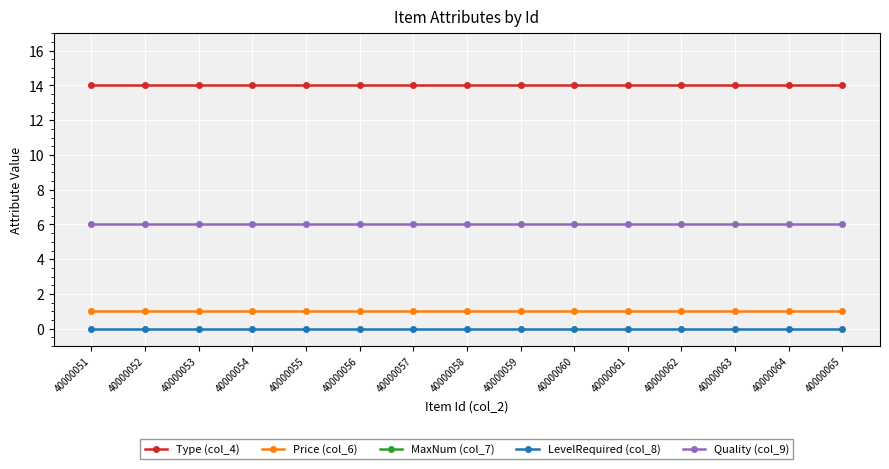

At how many categories does at least one series exceed 90000?

15